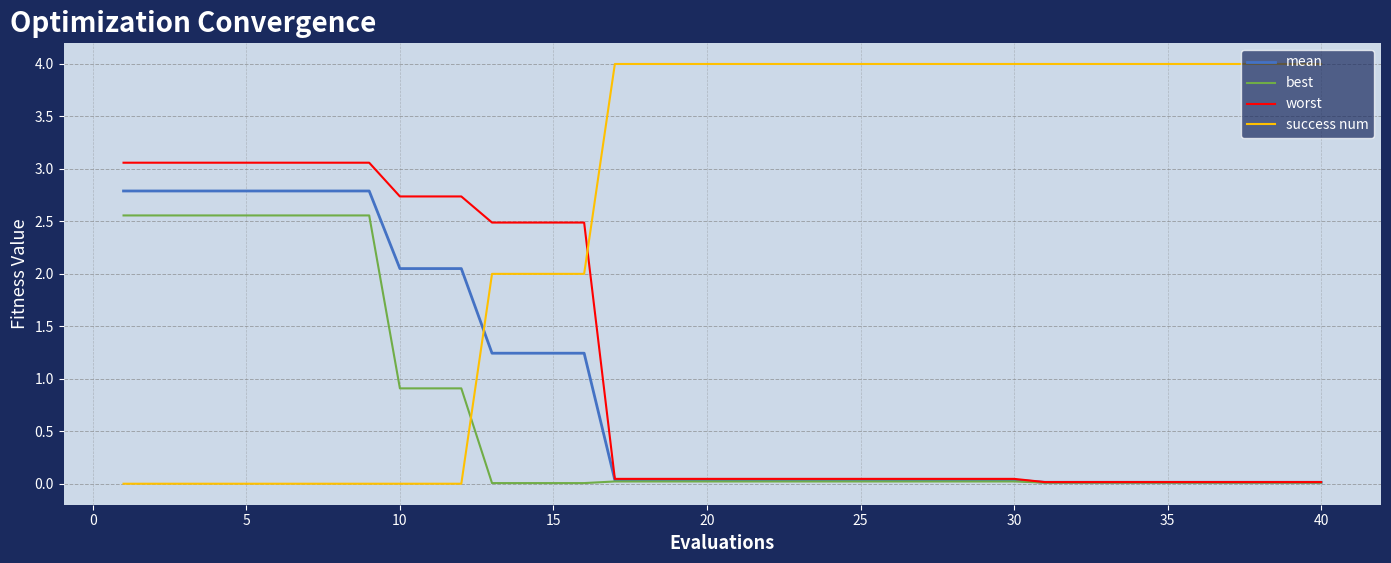

What is the highest value of the best series?

2.6